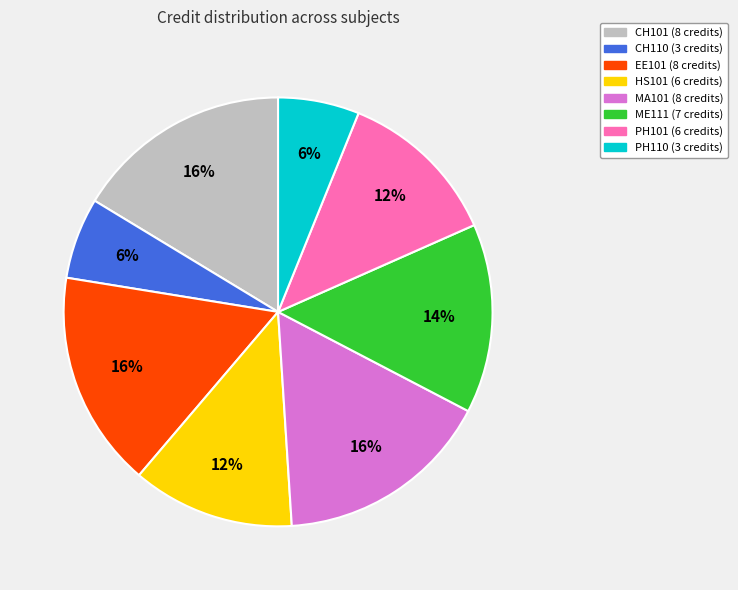

True or false: HS101 accounts for 12% of the total.

True